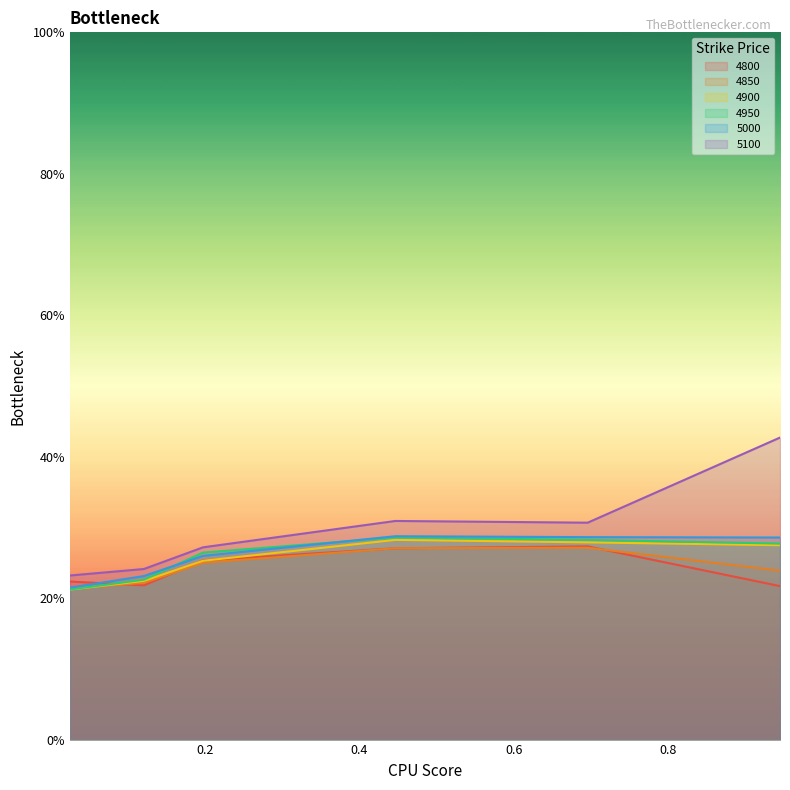

Does the chart display data point markers on the line(s)?

No